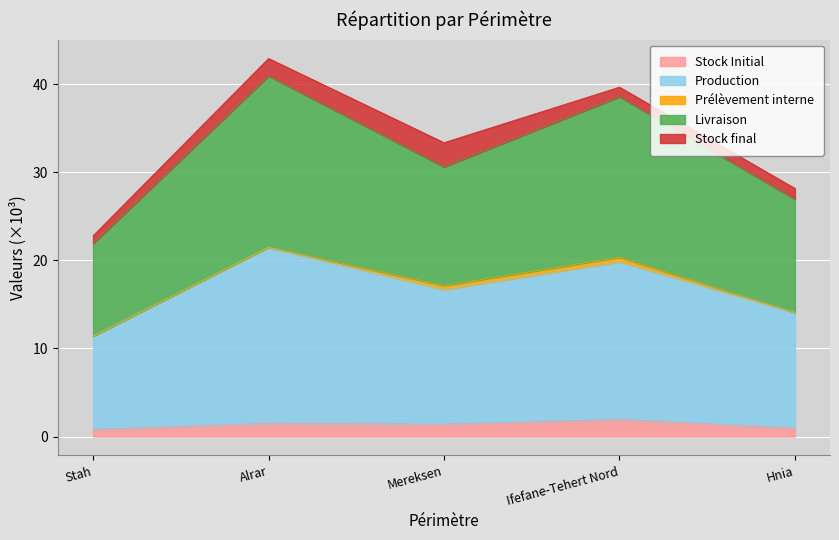

Which series has the largest total across all categories?

Livraison